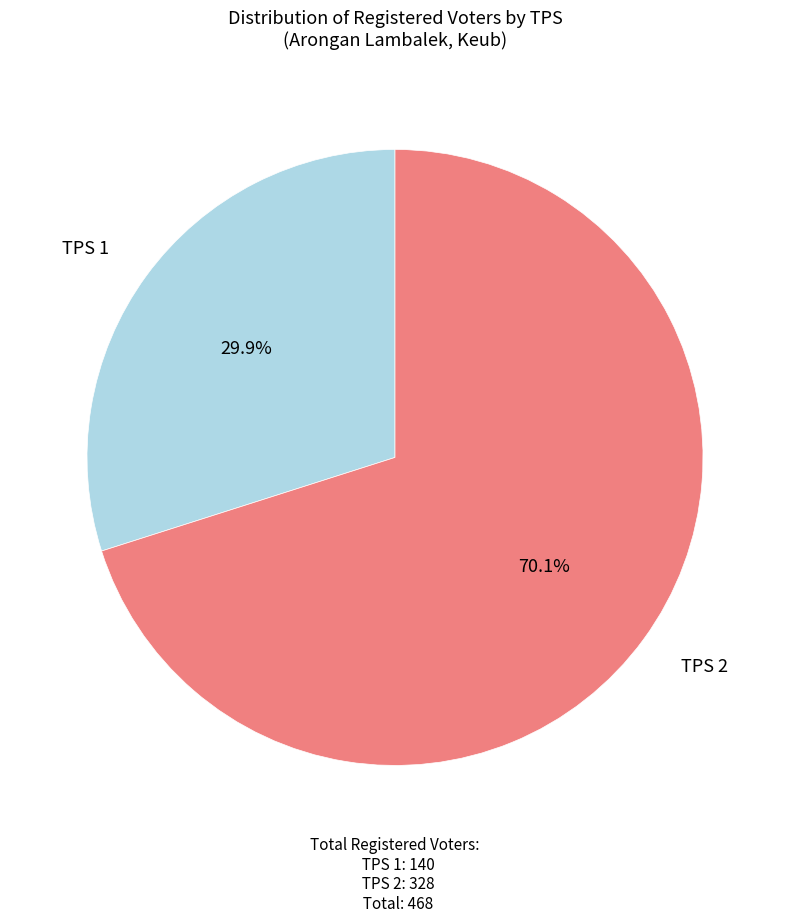

To the nearest percent, what is the difference between the largest and smallest slice percentages?

40%